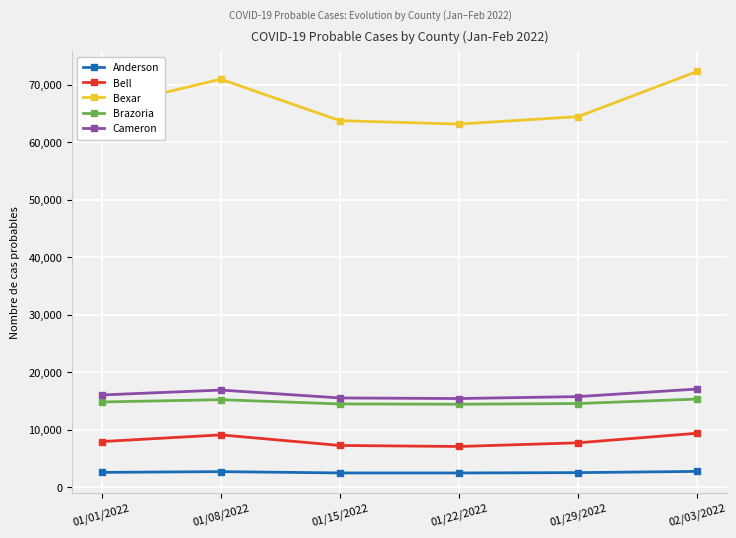

Is the value of Anderson at 02/03/2022 greater than the value of Bell at 01/22/2022?

No